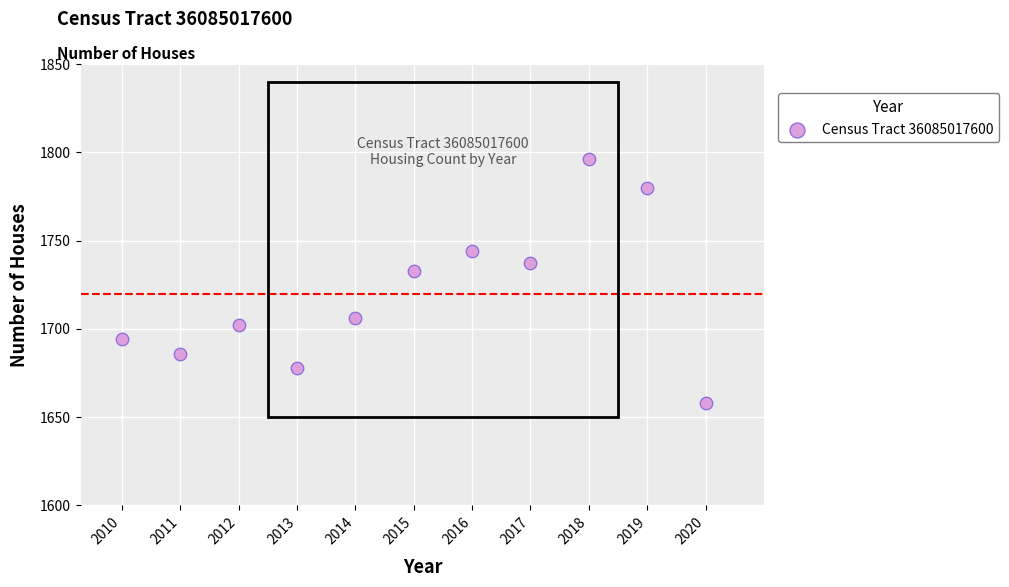

What Y value in the scatter plot is closest to 1727?

1733